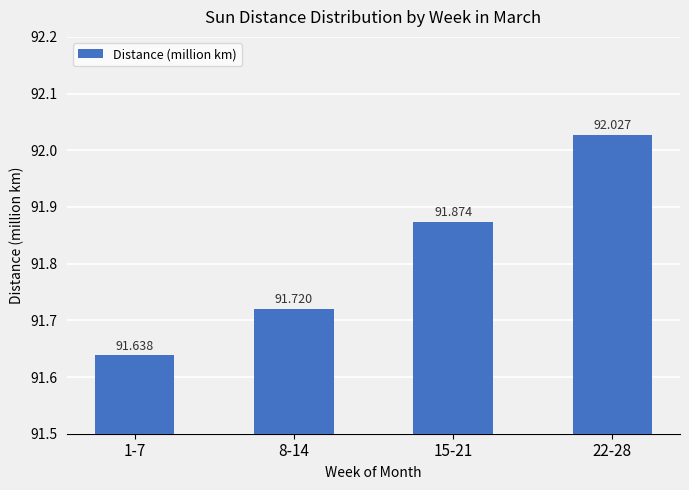

What is the sum of all values?

367.3